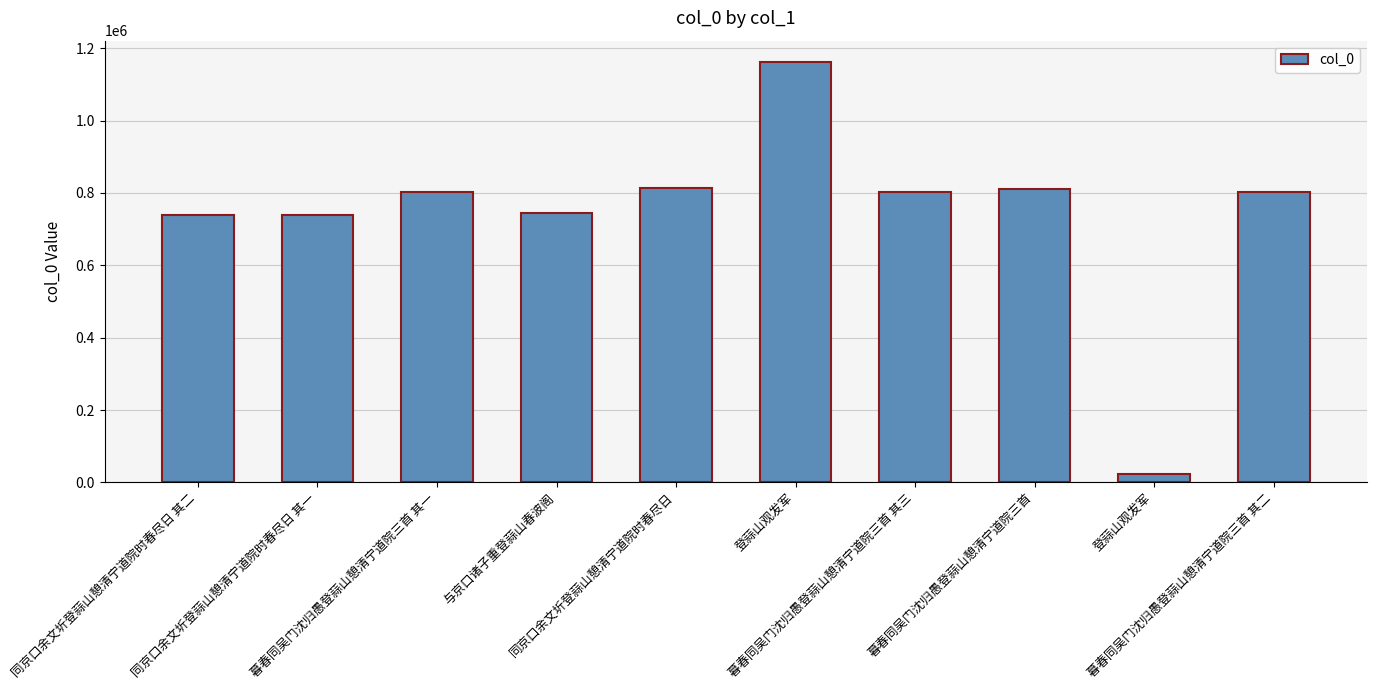

Are the bars horizontal?

No